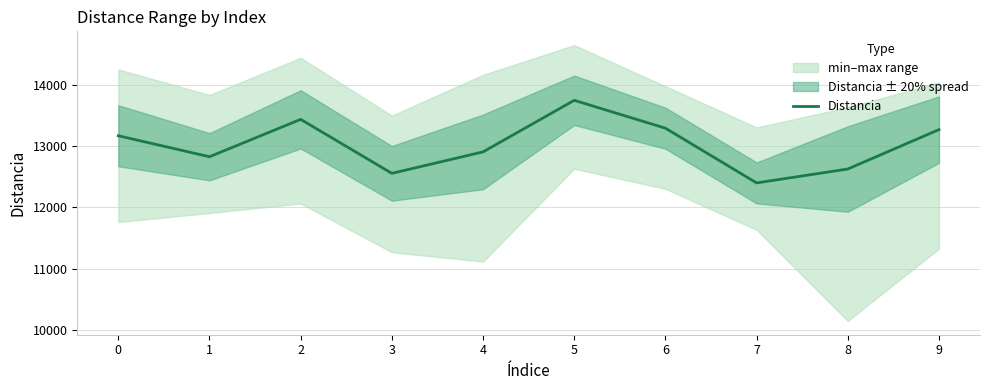

What is the change in value from 3 to 4?

+350.2